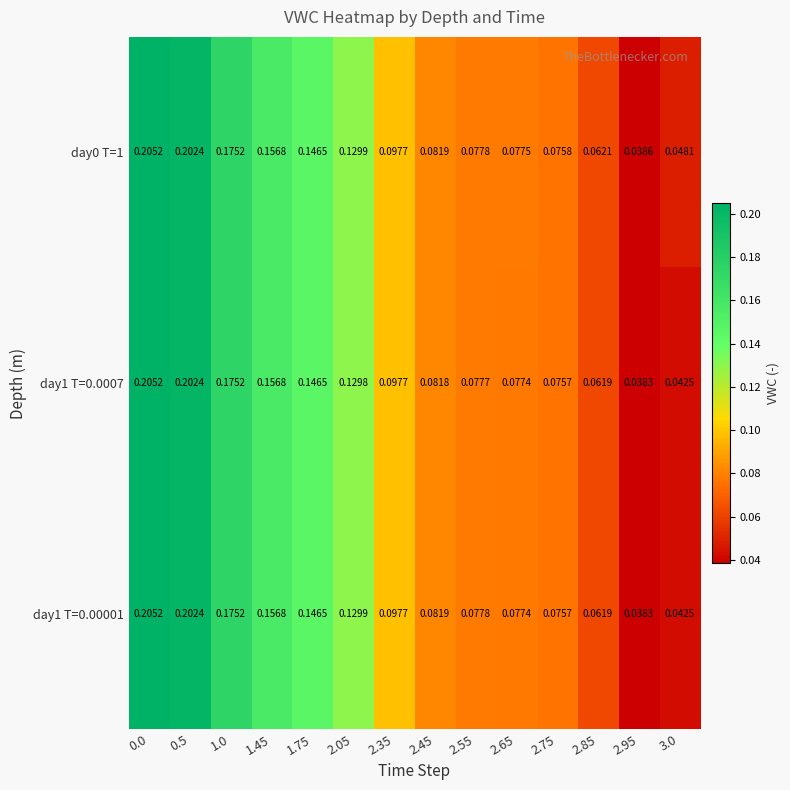

Is the value of day0 T=1 at 2.95 greater than the value of day1 T=0.00001 at 2.95?

Yes